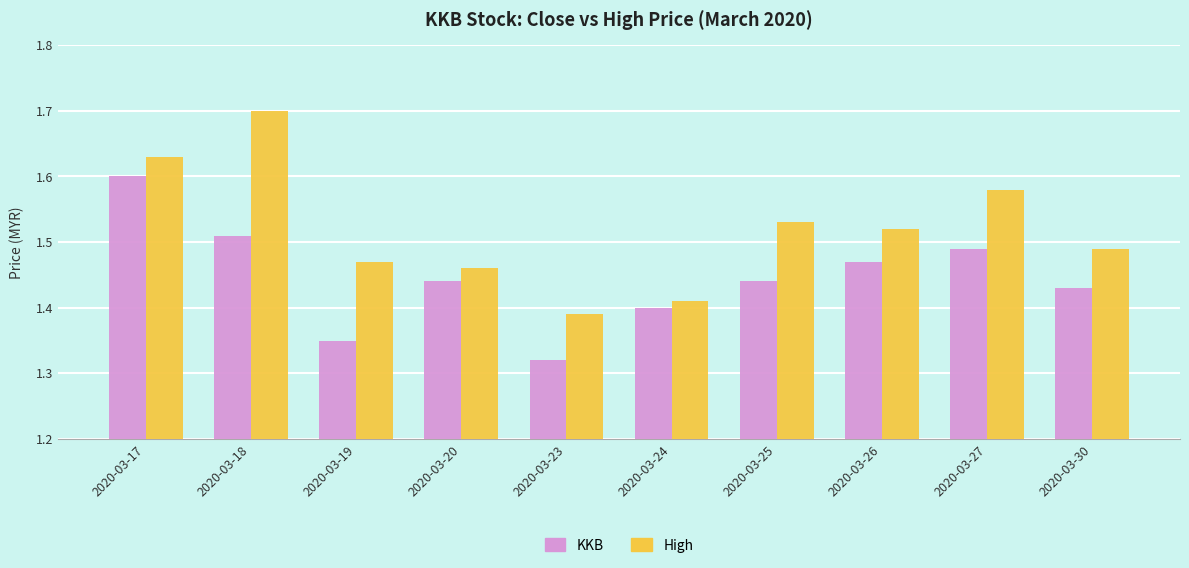

How many bars are there in total?

20